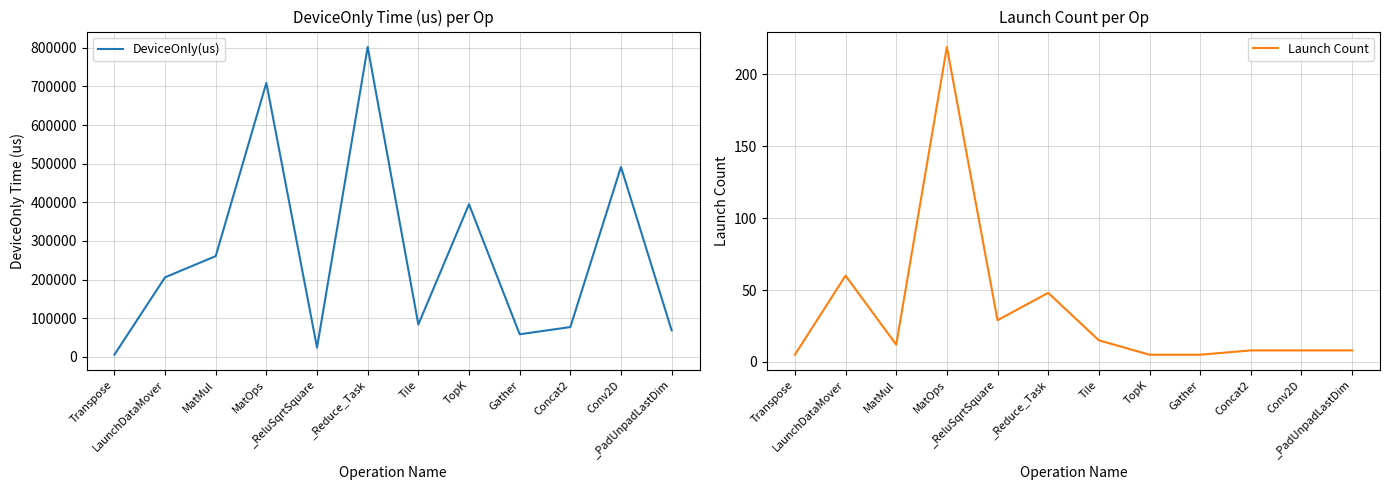

Rank the series by their maximum value, from highest to lowest.

DeviceOnly(us), Launch Count